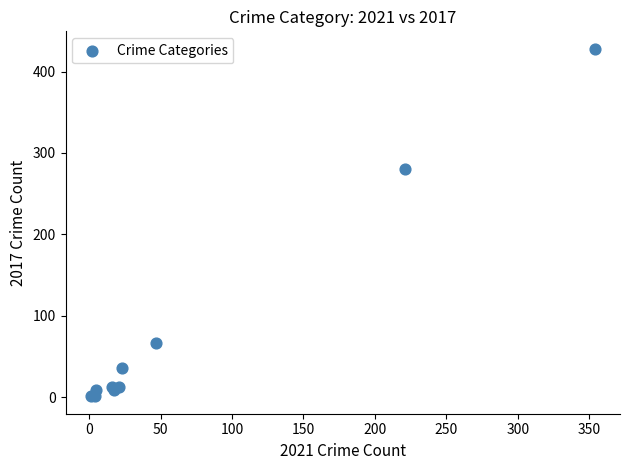

What Y value in the scatter plot is closest to 214?

280